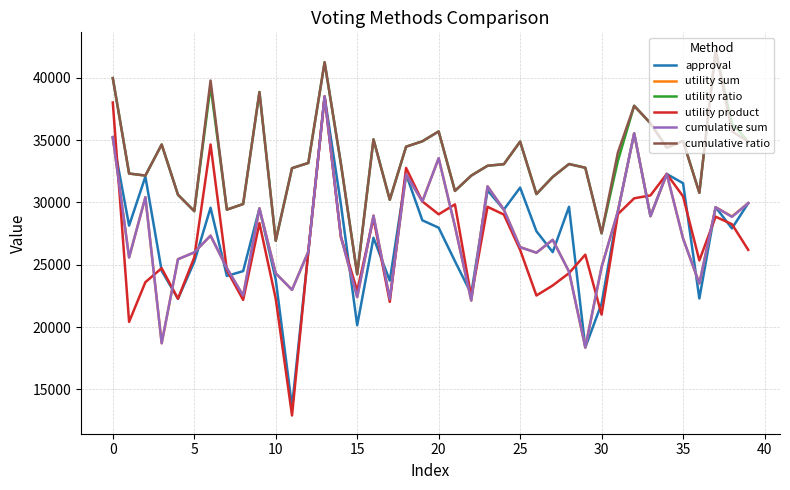

True or false: cumulative sum has more than 0 points higher than both neighbors.

True